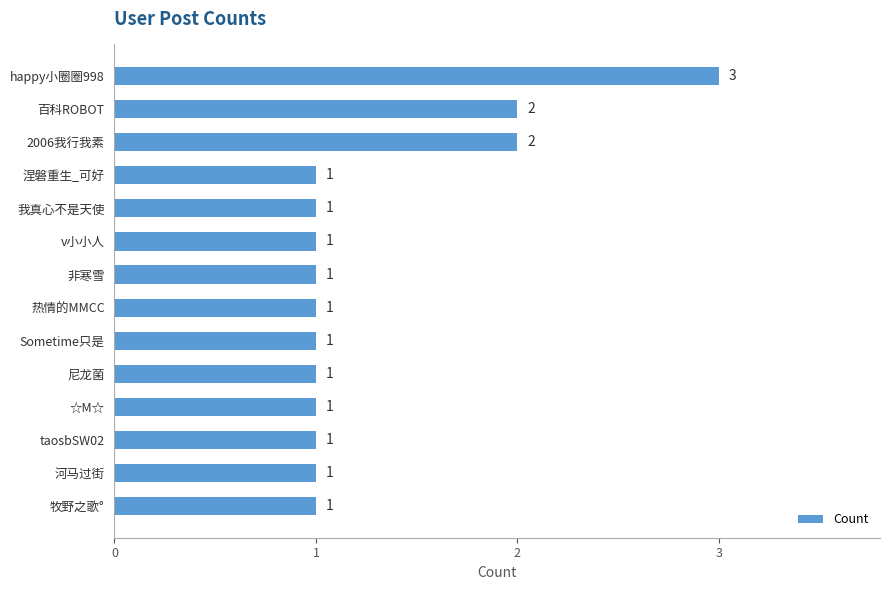

The value at ☆M☆ is 0. True or false?

False